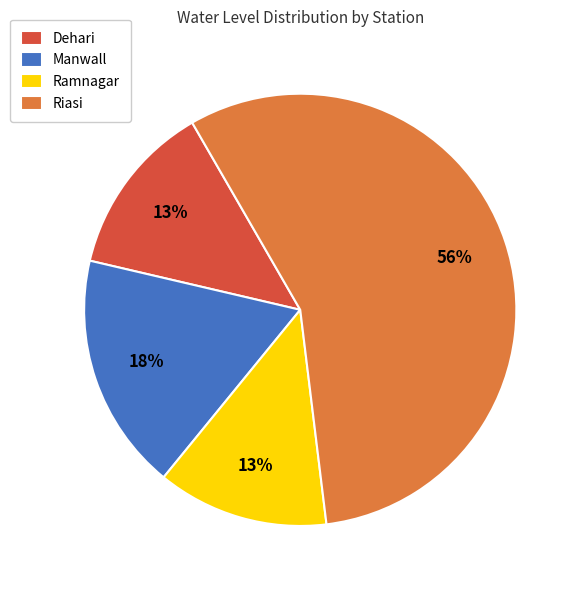

Combined, do Manwall and Riasi account for over 50%?

Yes